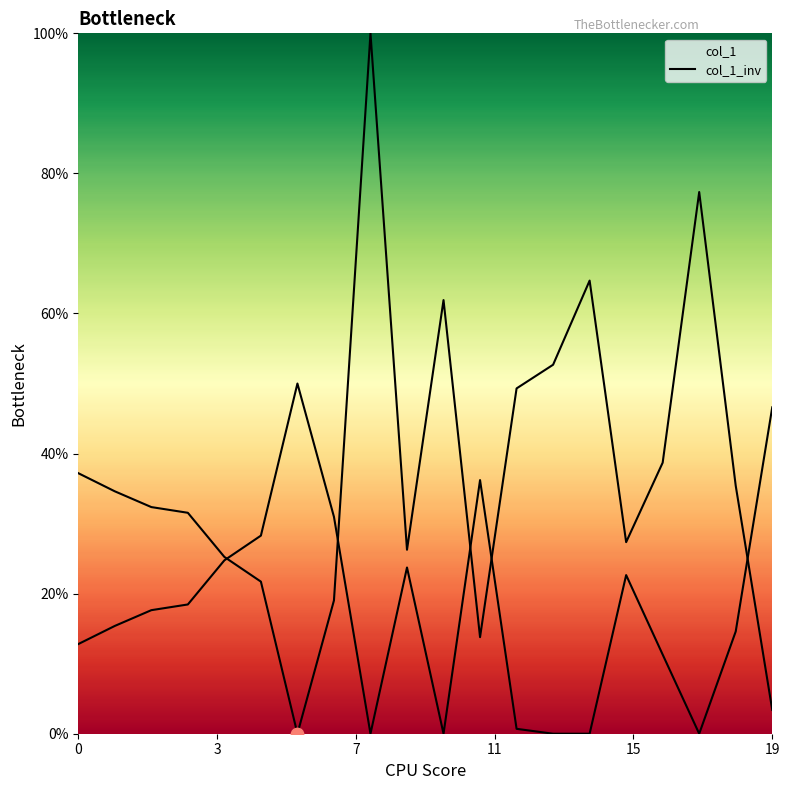

How many lines are shown in the chart?

2